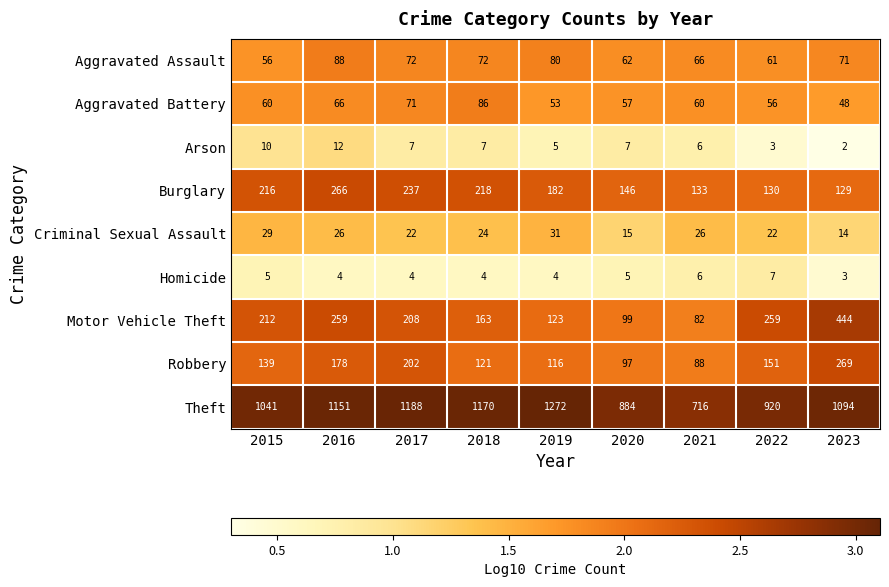

At which category is the sum across all series the highest?

2023